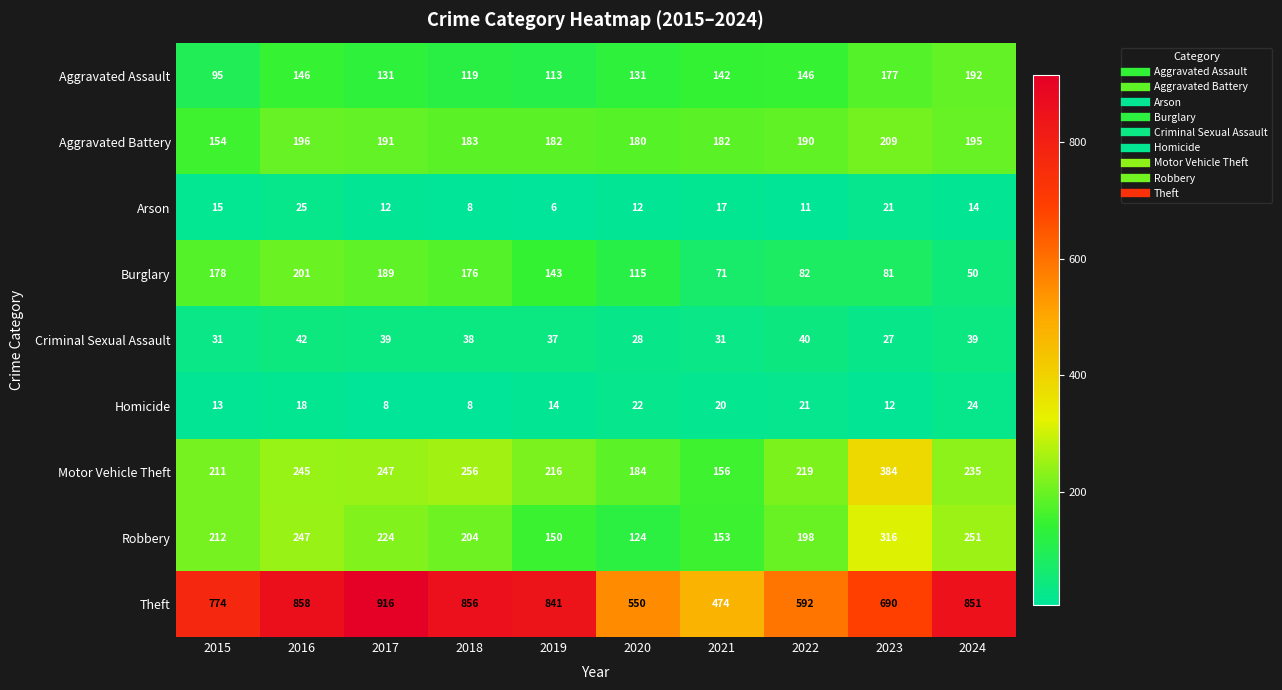

Rank the series by their maximum value, from lowest to highest.

Homicide, Arson, Criminal Sexual Assault, Aggravated Assault, Burglary, Aggravated Battery, Robbery, Motor Vehicle Theft, Theft